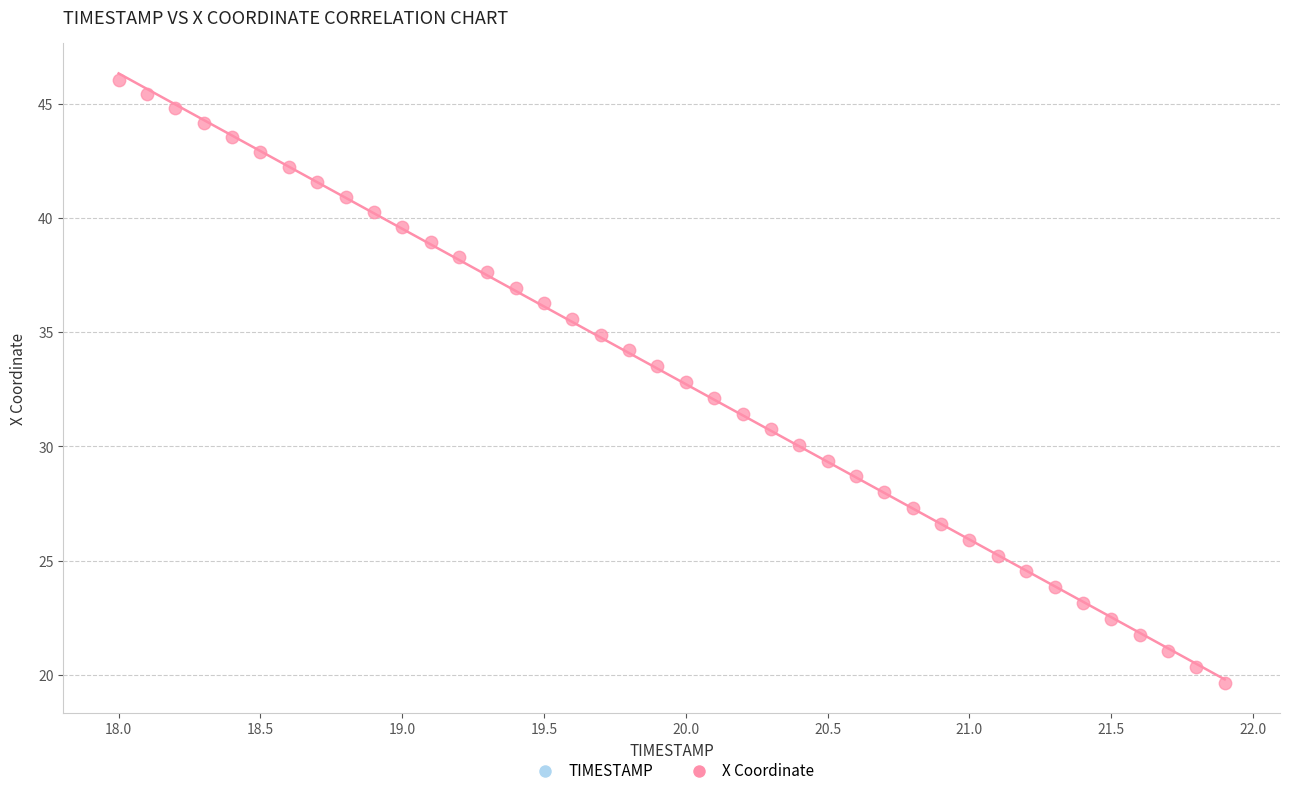

What is the range of X values (max minus min)?

3.9